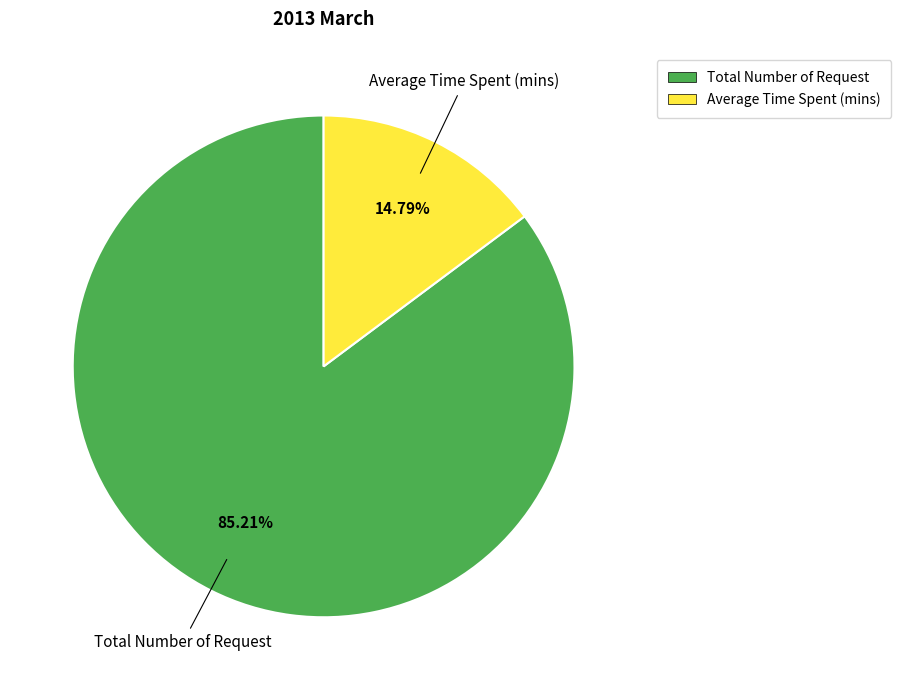

To the nearest percent, what is the difference between the largest and smallest slice percentages?

70%